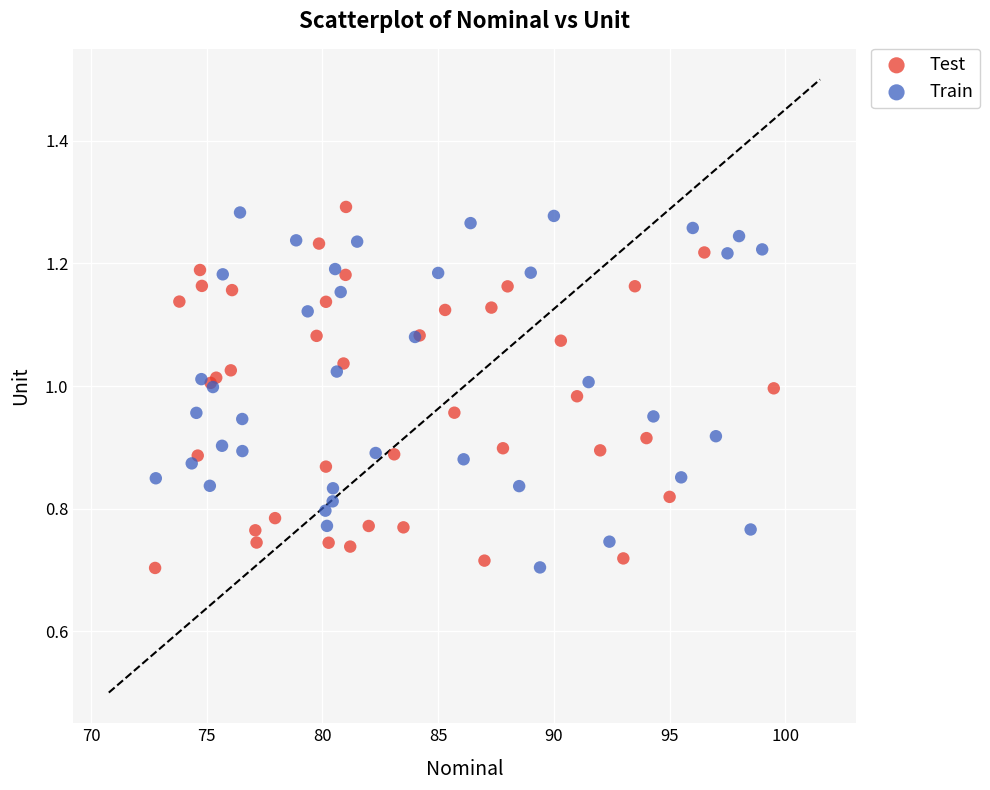

What are all the series names shown in the legend?

Test, Train